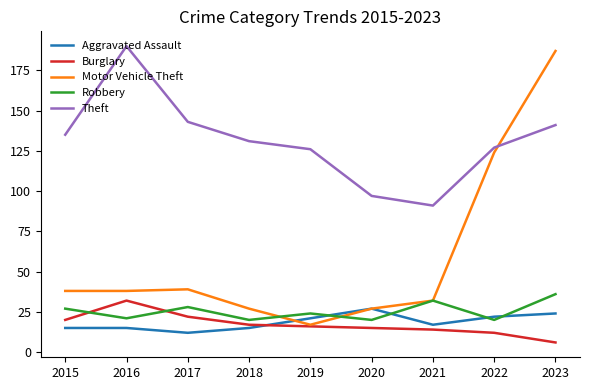

Read the Aggravated Assault value at 2020.

27